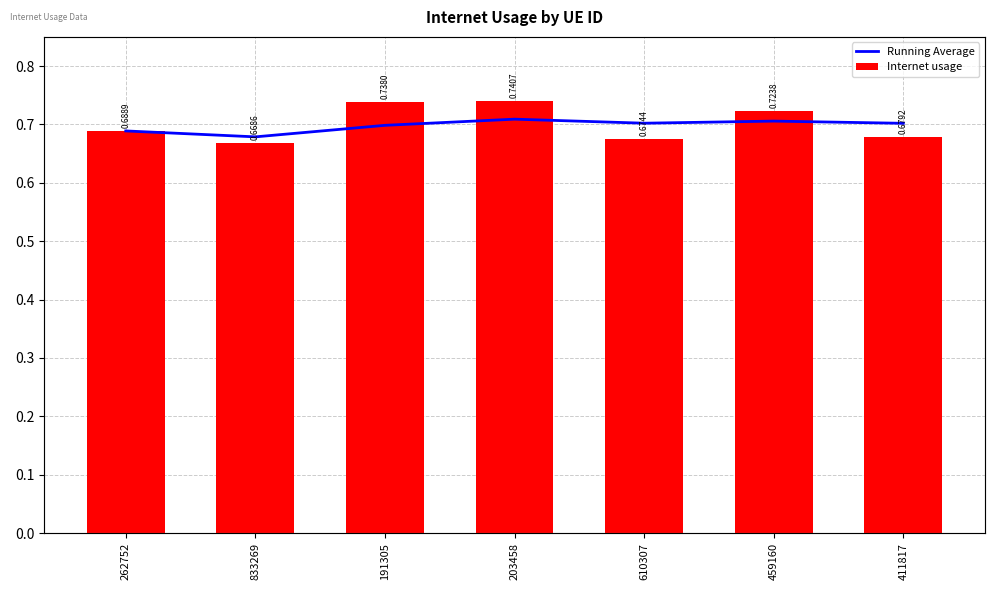

What is the sum of all Internet usage values?

4.9